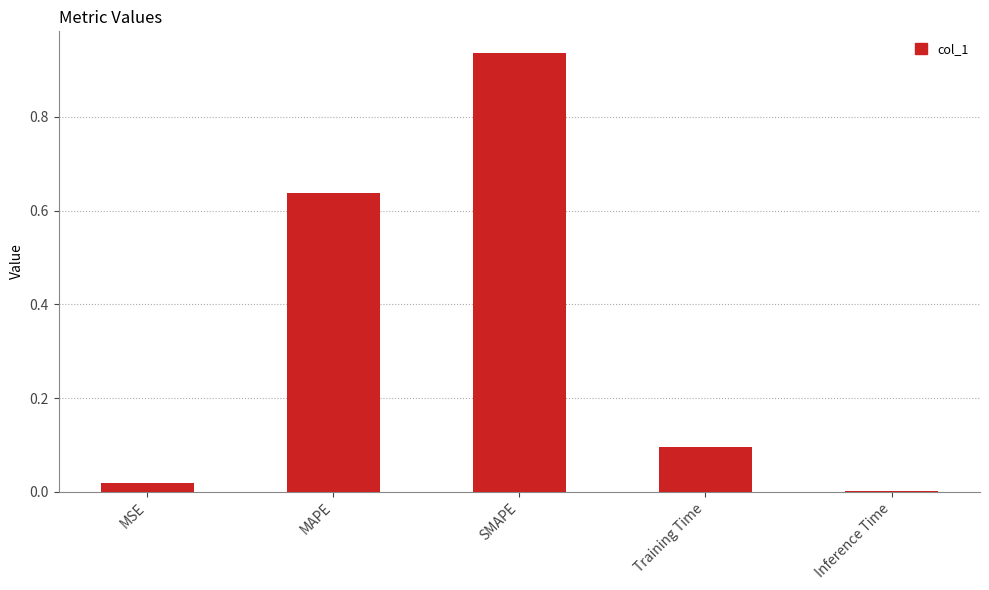

The chart shows a value of 1.7 at SMAPE. True or false?

False